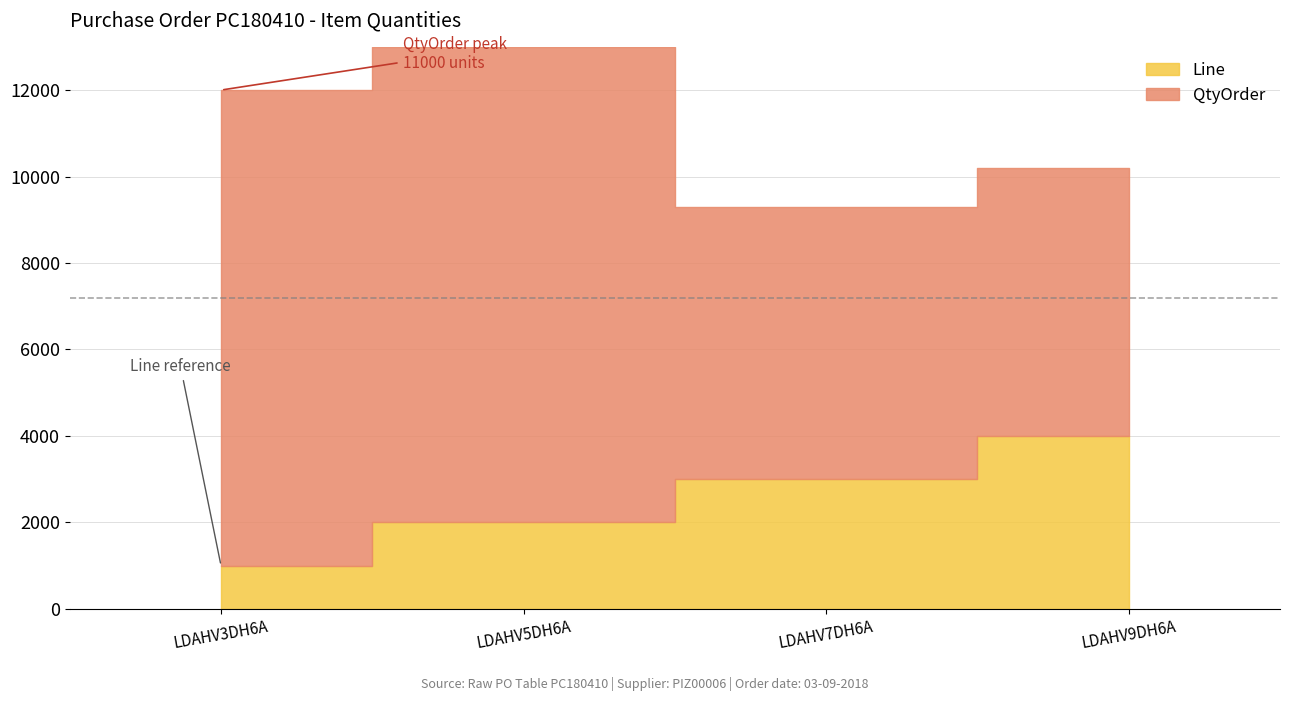

What is the difference between the highest and lowest values at LDAHV7DH6A?

6297